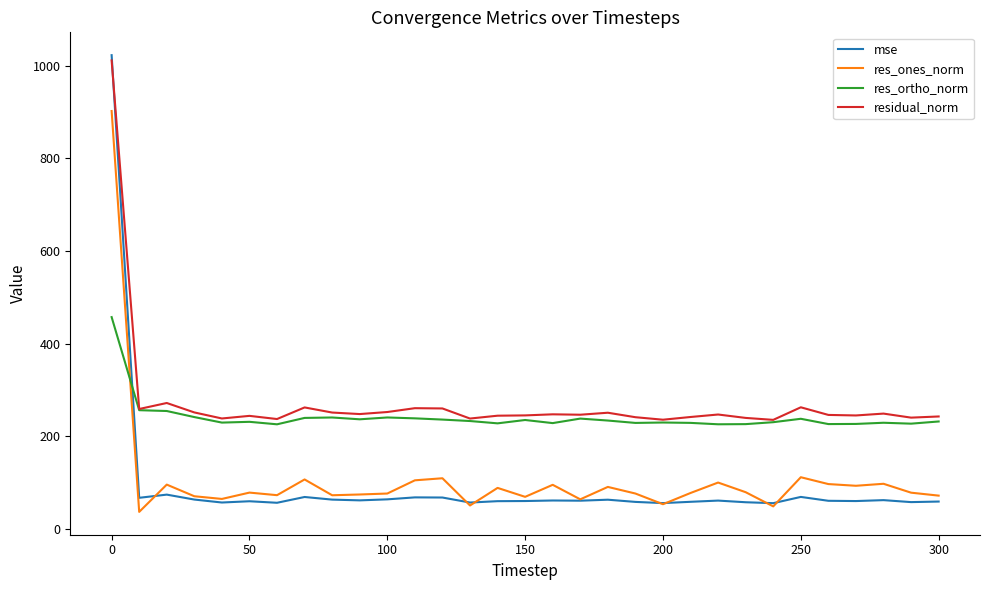

What are all the series names shown in the legend?

mse, res_ones_norm, res_ortho_norm, residual_norm